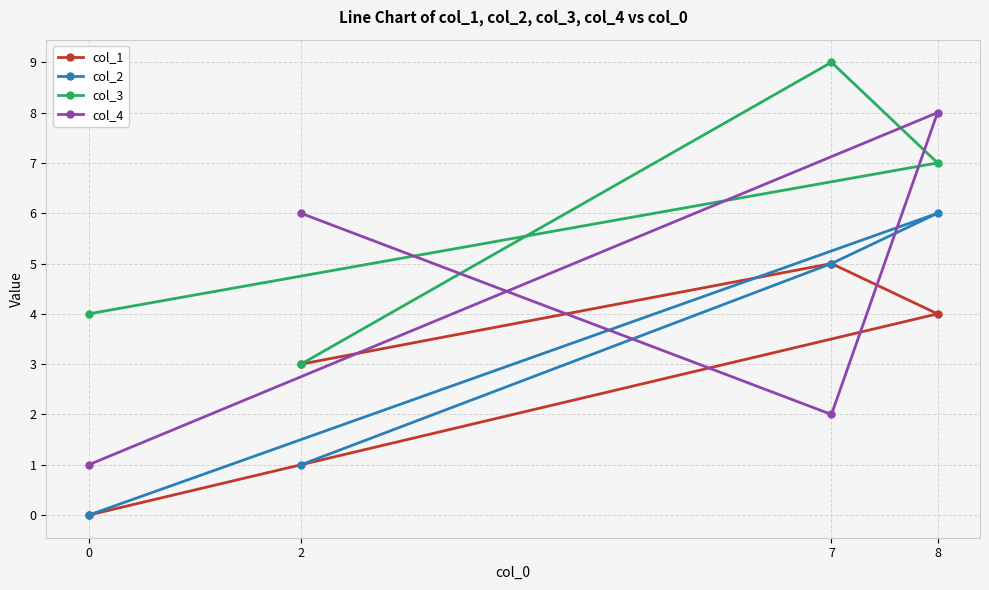

What is the spread (max minus min) of values at 8?

4